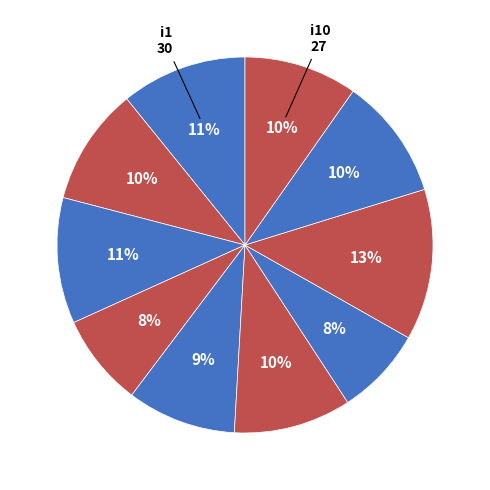

How many slices are in this pie chart?

10